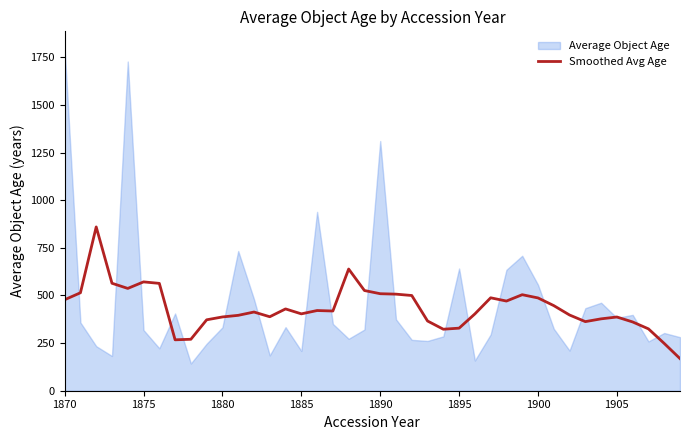

True or false: Smoothed Avg Age has a value of 386.8 at 1905.

True